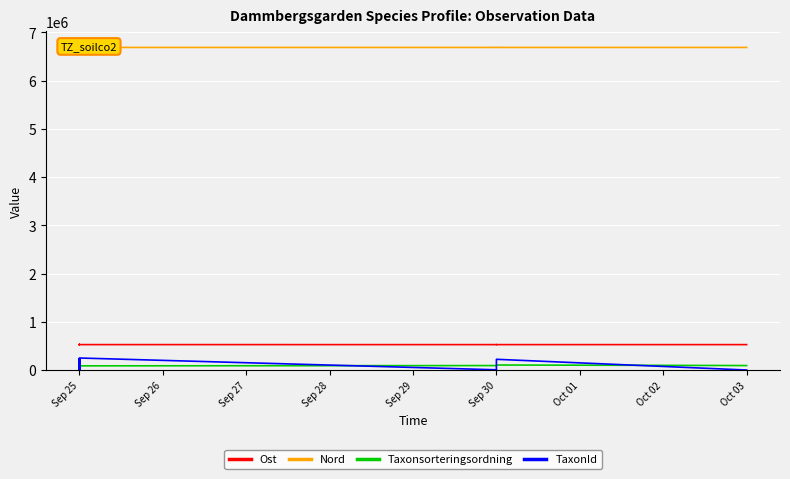

Where do Taxonsorteringsordning and TaxonId first cross each other?

Sep 25 and Sep 25